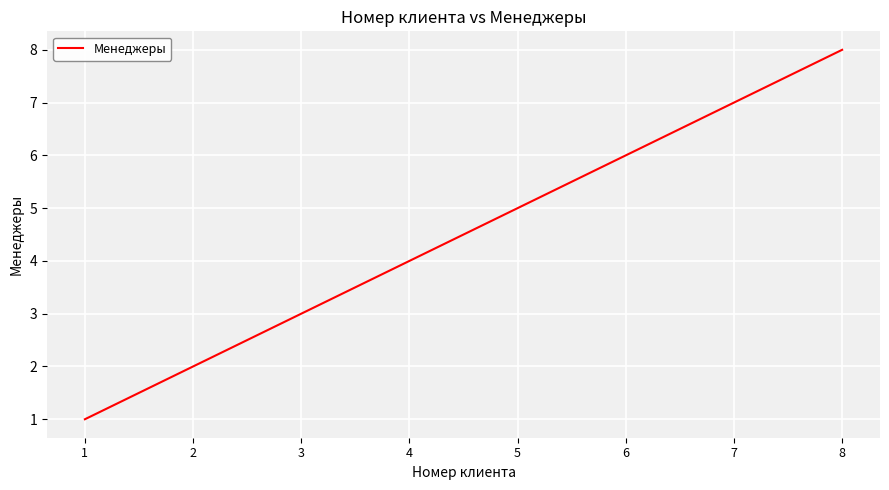

Count the values in the range 3 to 7.

5